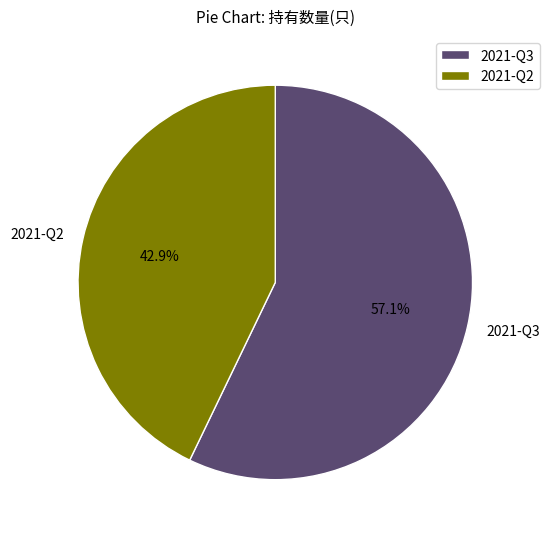

Rank the categories by value from lowest to highest.

2021-Q2, 2021-Q3